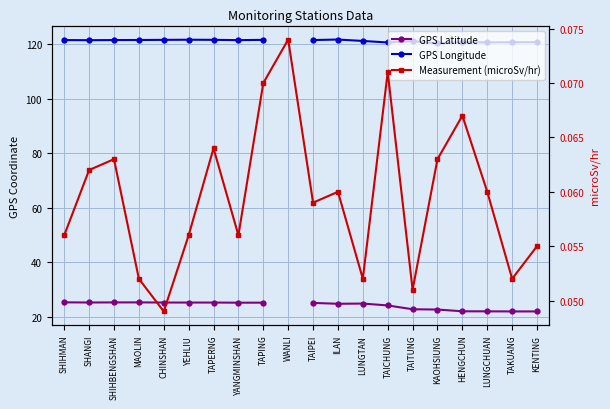

Which series changed the most between LUNGTAN and KAOHSIUNG?

GPS Latitude